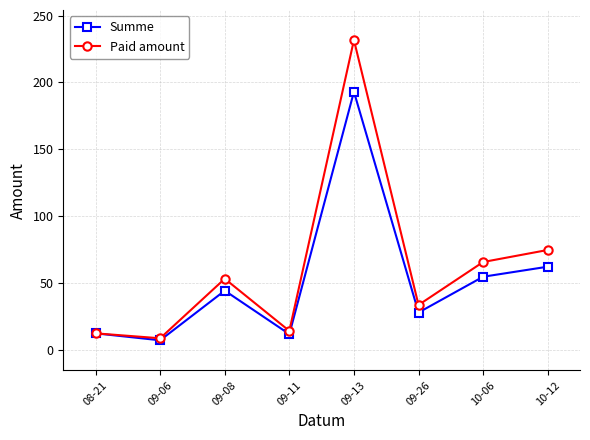

The value of Summe at 09-26 is 28.1. True or false?

True